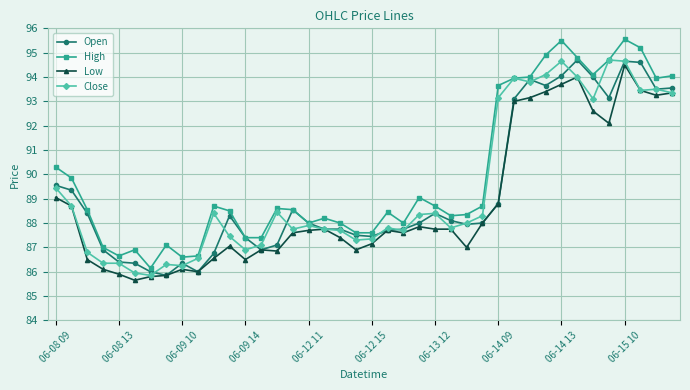

Which series has the largest range (max minus min)?

High